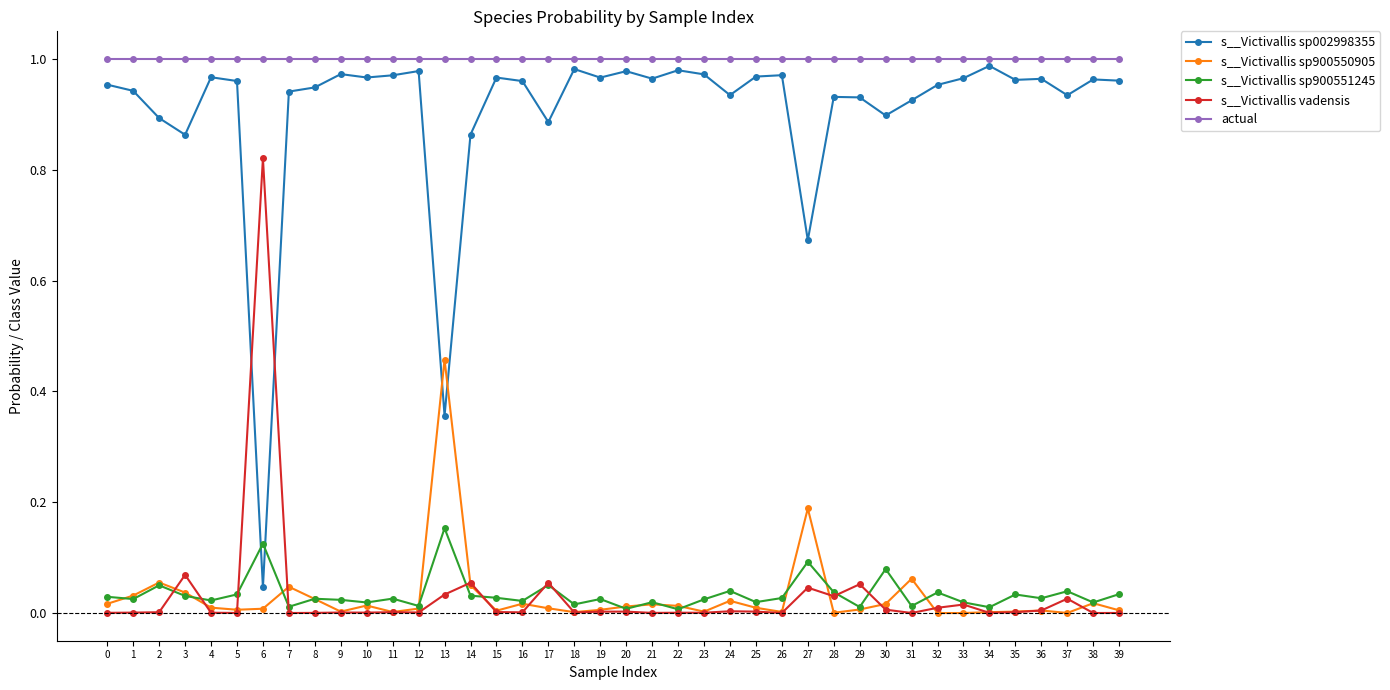

Which series ends up on top after the final intersection of s__Victivallis sp900551245 and s__Victivallis vadensis?

s__Victivallis sp900551245